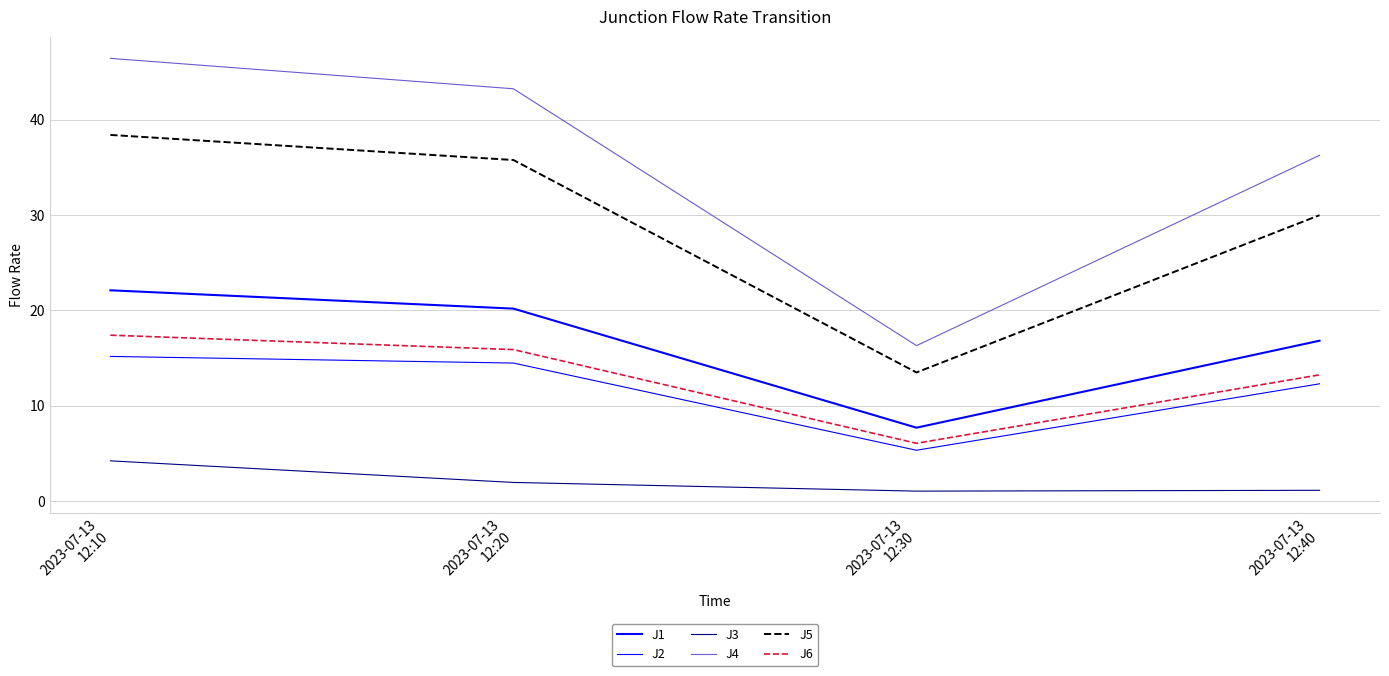

Count the number of categories in the chart.

4